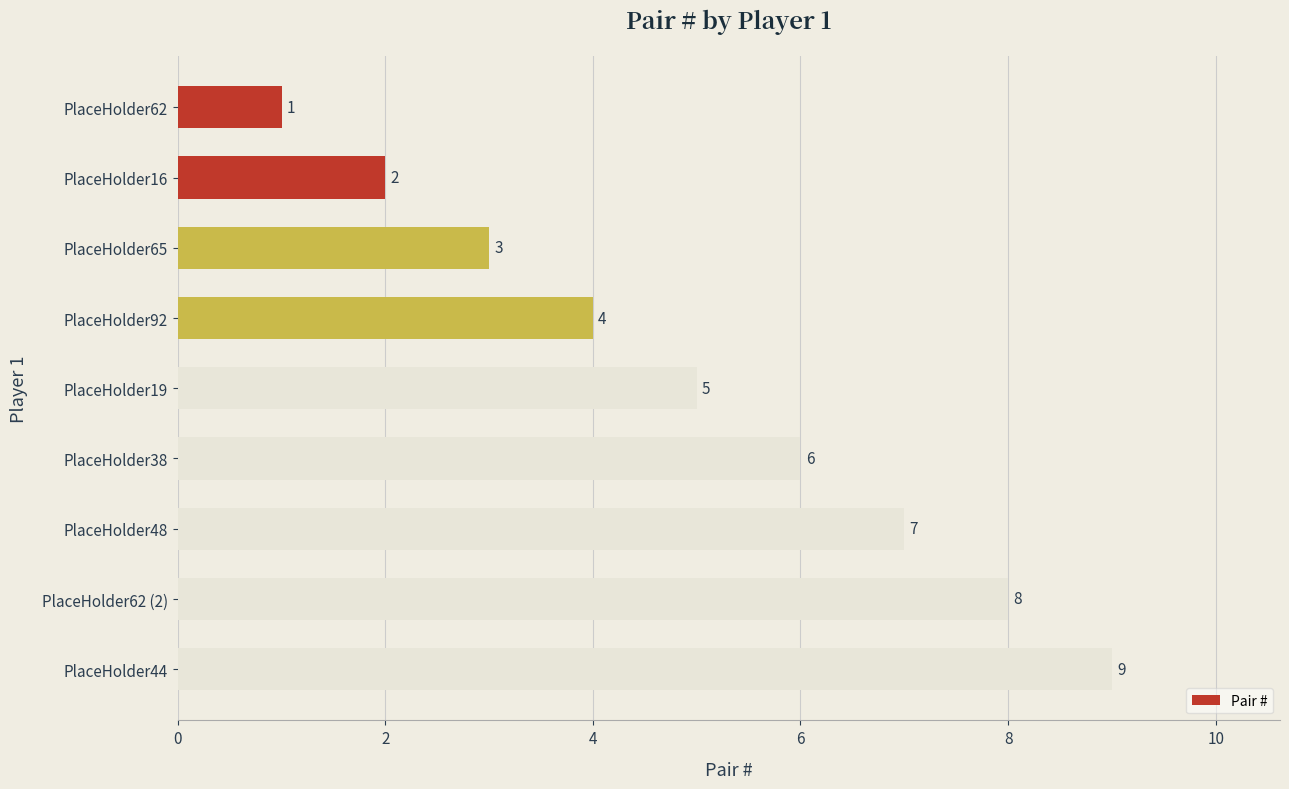

What is the average value?

5